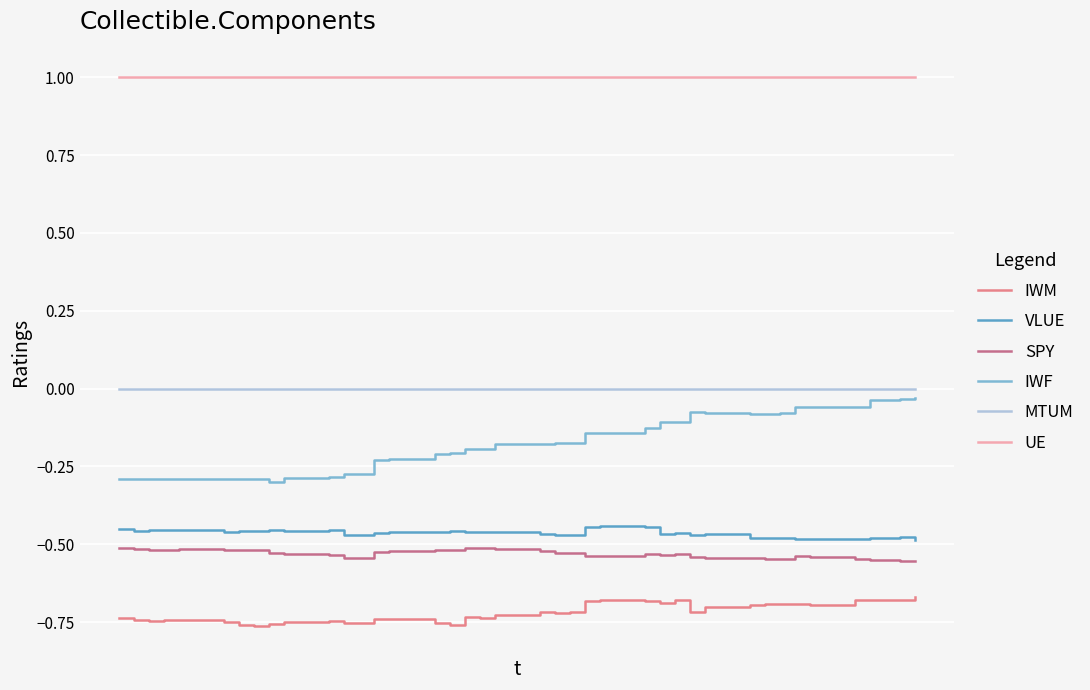

What is the difference between the maximum and minimum values in the IWF series?

0.3